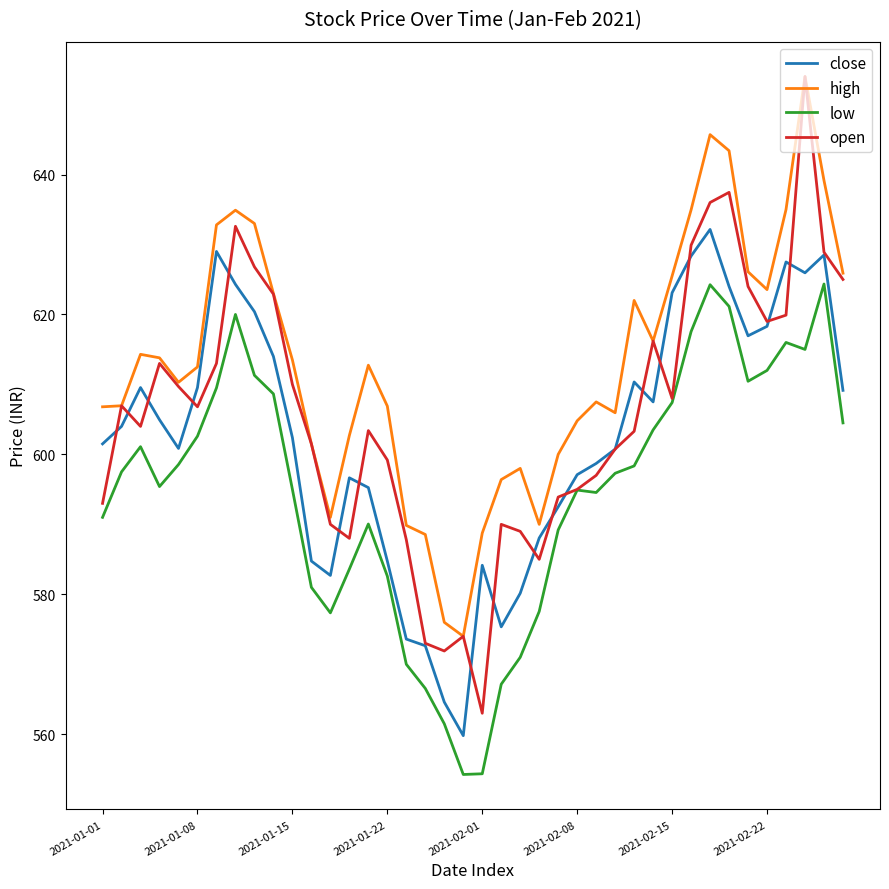

How many categories are shown in the chart?

40